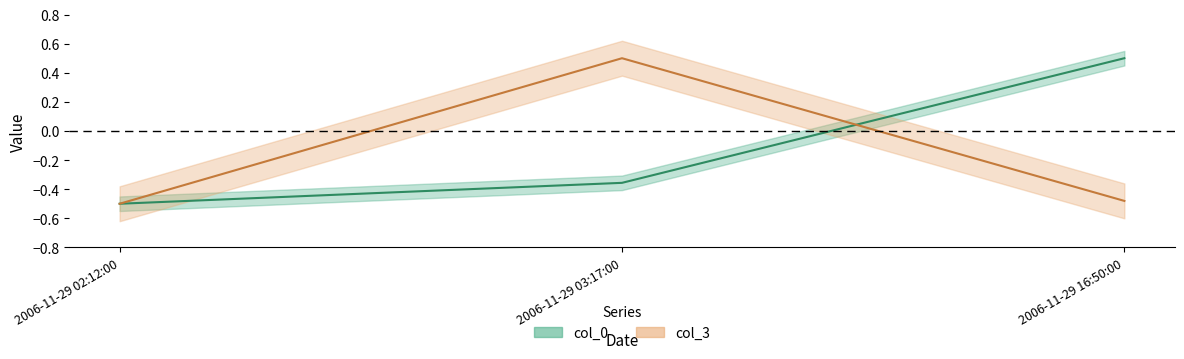

List the labels in order of col_3 value, largest first.

2006-11-29 03:17:00, 2006-11-29 16:50:00, 2006-11-29 02:12:00